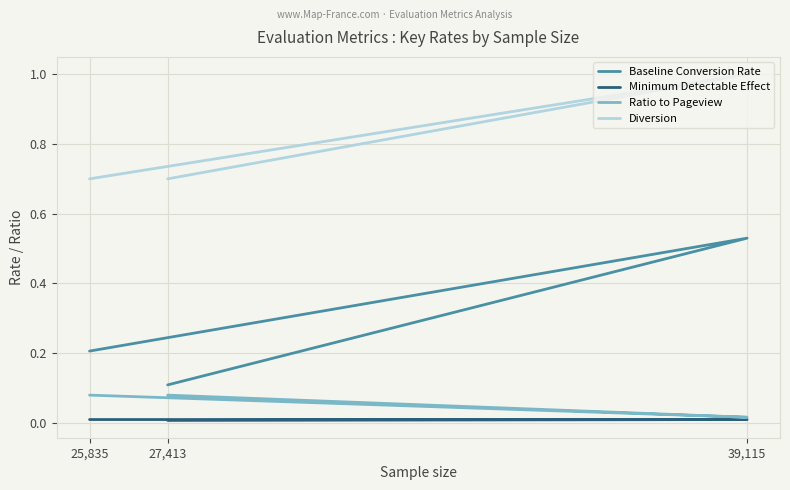

Between 39,115 and 25,835, which is larger?

39,115